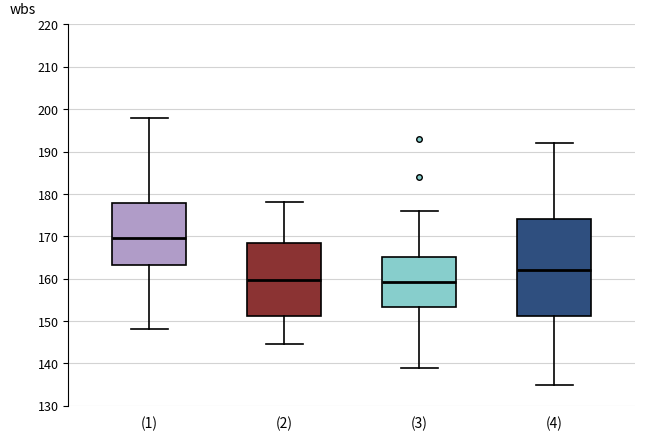

Which box is the tallest, from its lower edge to its upper edge?

(4)